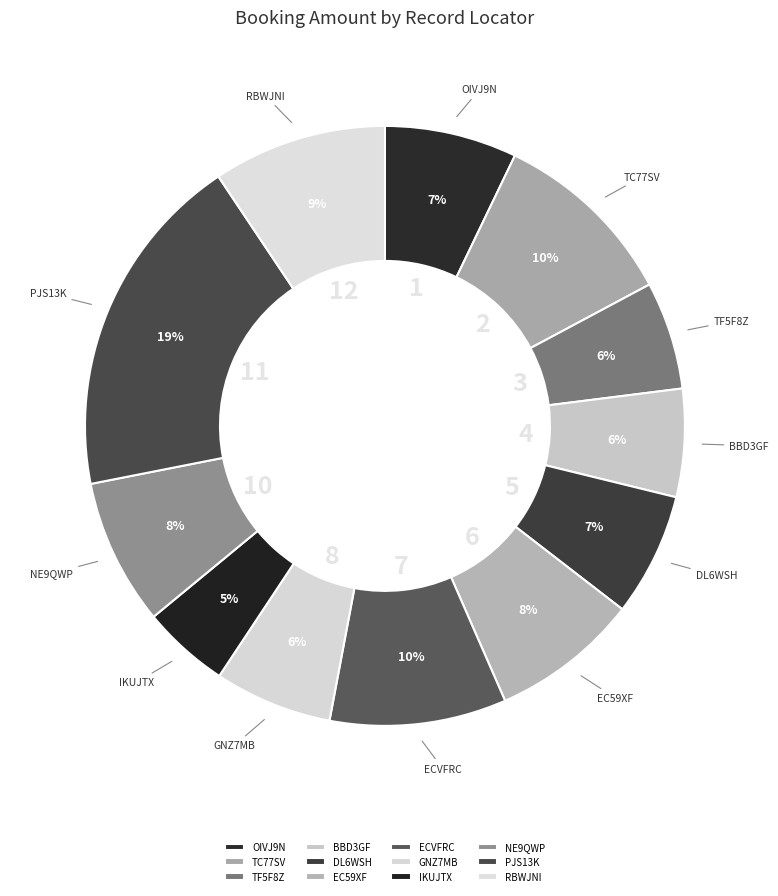

Approximately how many times larger is the value at RBWJNI compared to PJS13K?

0.5